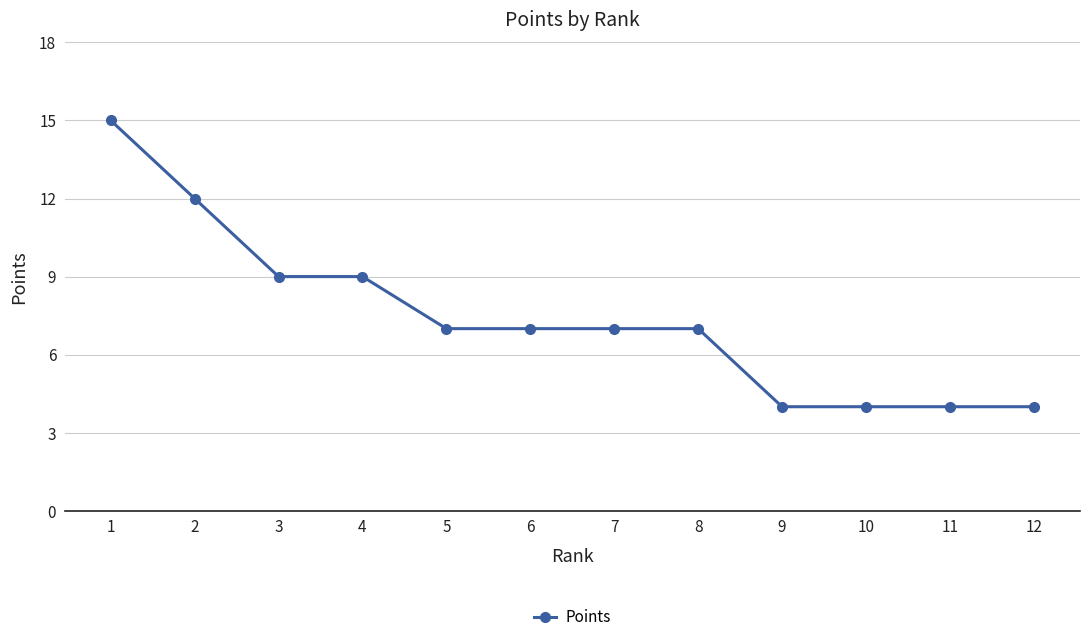

True or false: the data shows 12 at 2.

True